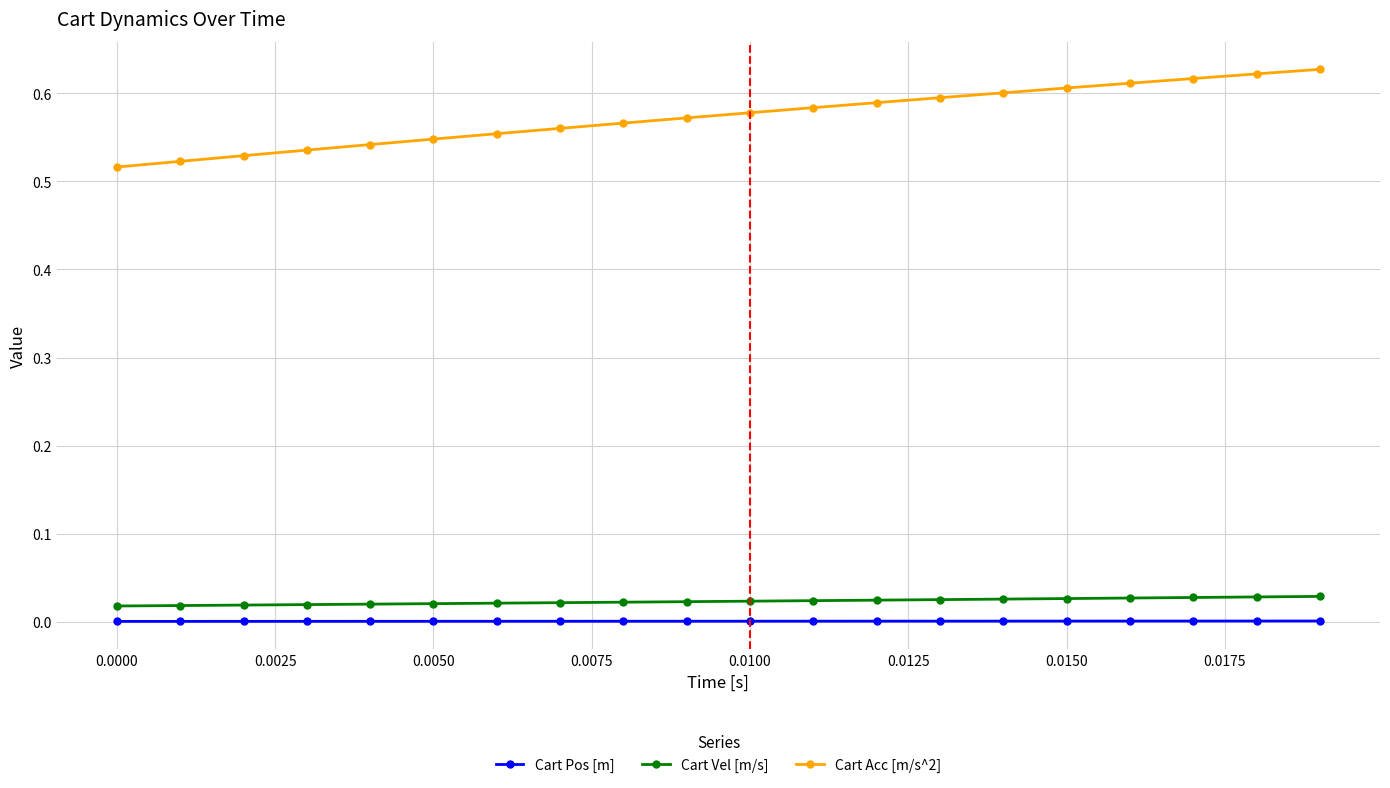

List the series in order of their peak value, highest first.

Cart Acc [m/s^2], Cart Vel [m/s], Cart Pos [m]